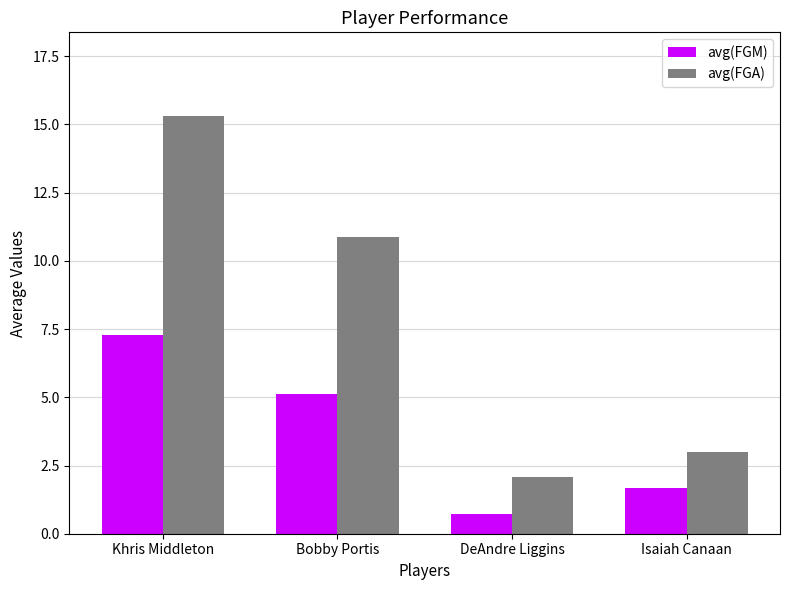

Between Khris Middleton and Bobby Portis, which series saw the biggest shift?

avg(FGA)